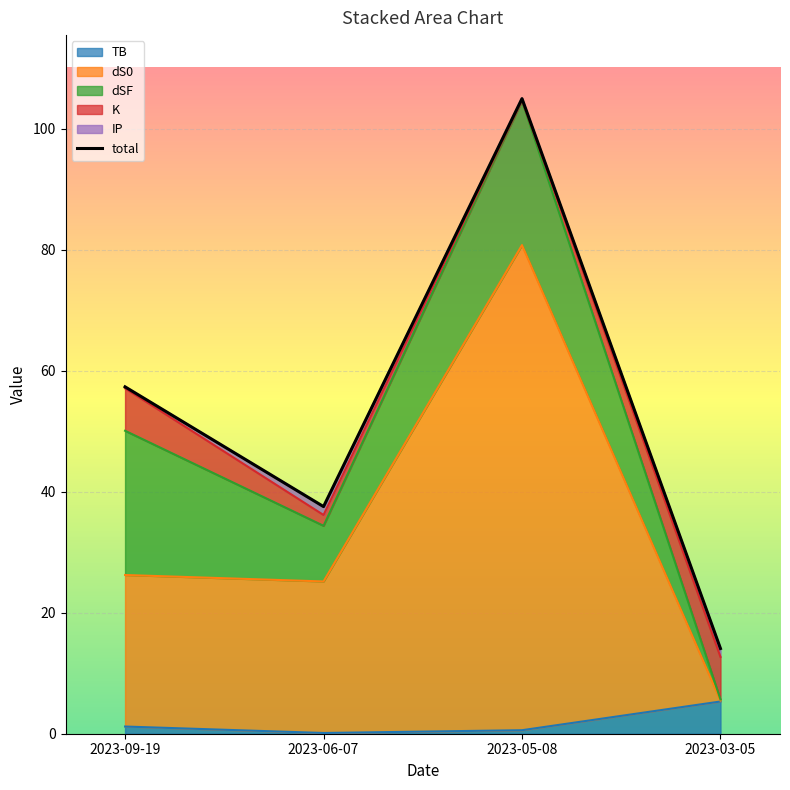

What is the average value of the IP series?

0.8